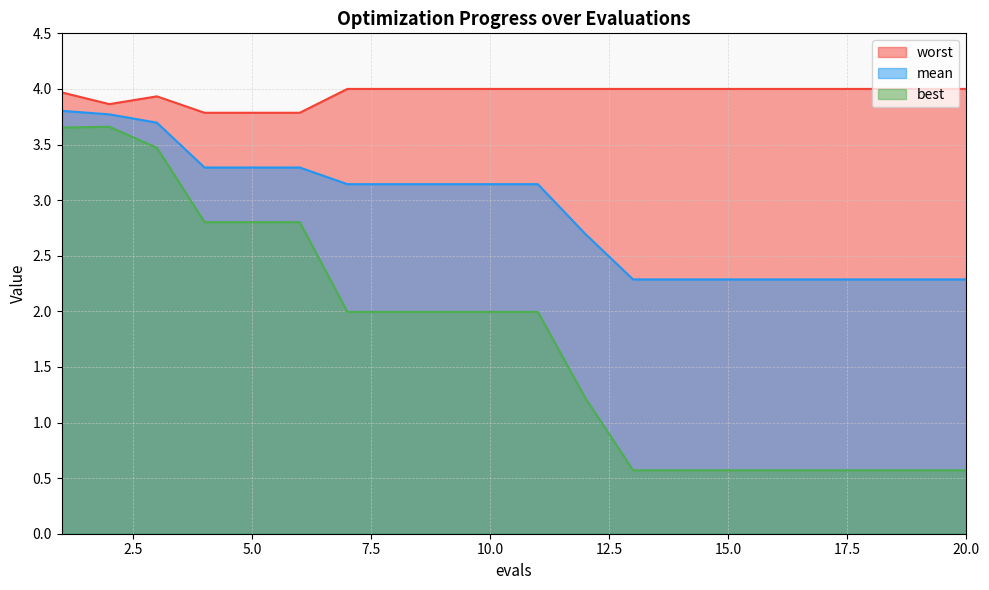

True or false: best and mean cross at least once.

False